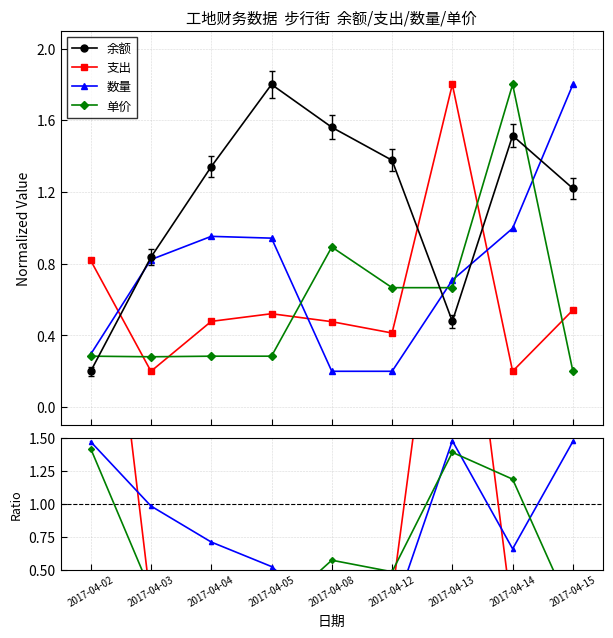

How many interior local peaks does the 数量 series have?

1